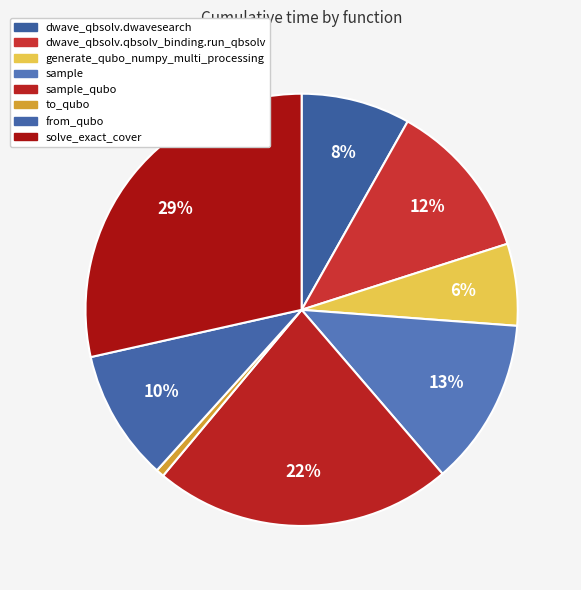

Count the number of slices in the pie.

8